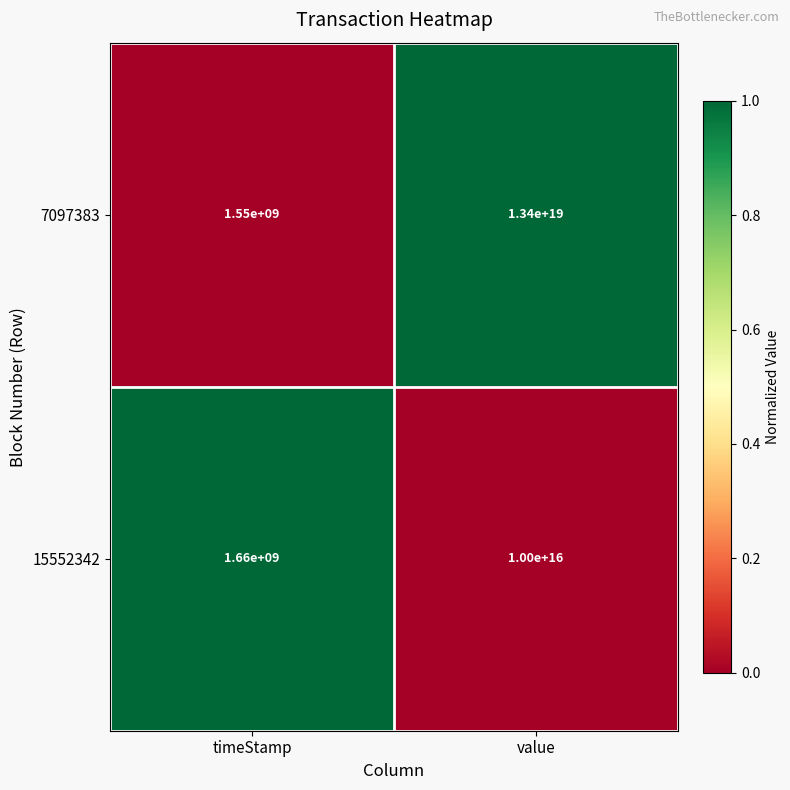

Is it true that 7097383 equals 1550000000 at timeStamp?

True